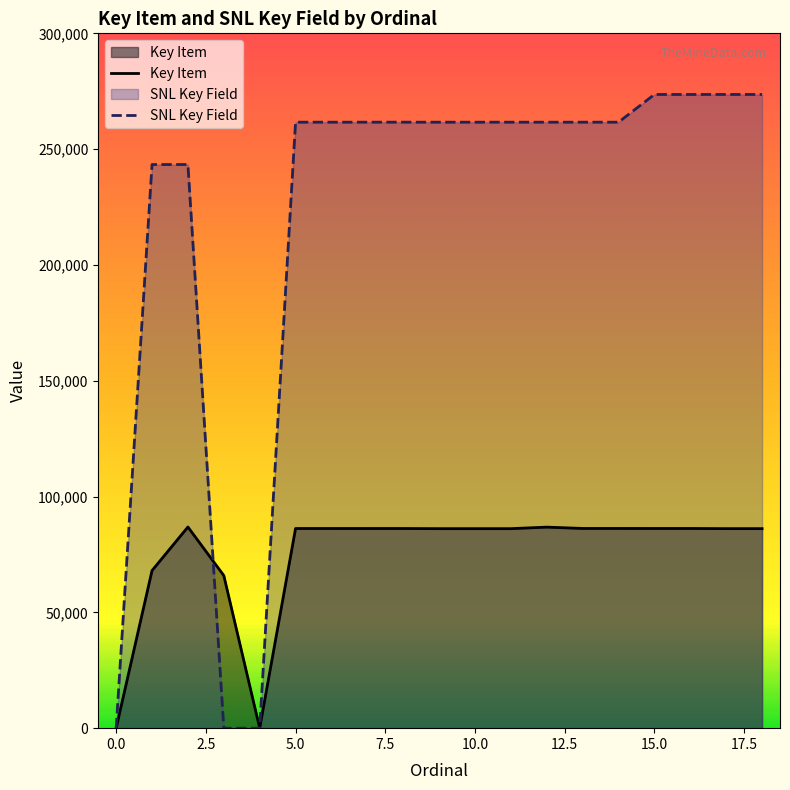

What are all the series names shown in the legend?

Key Item, SNL Key Field